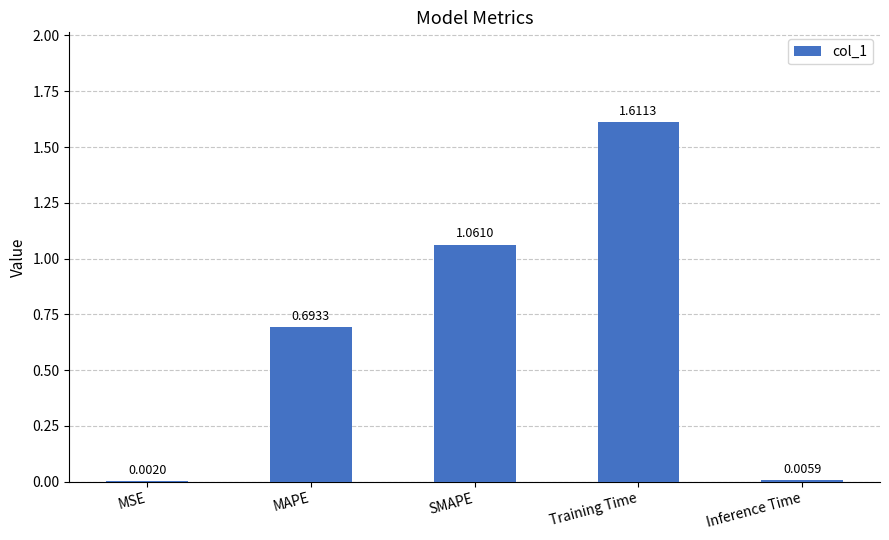

What is the change in value from MAPE to Training Time?

+0.9